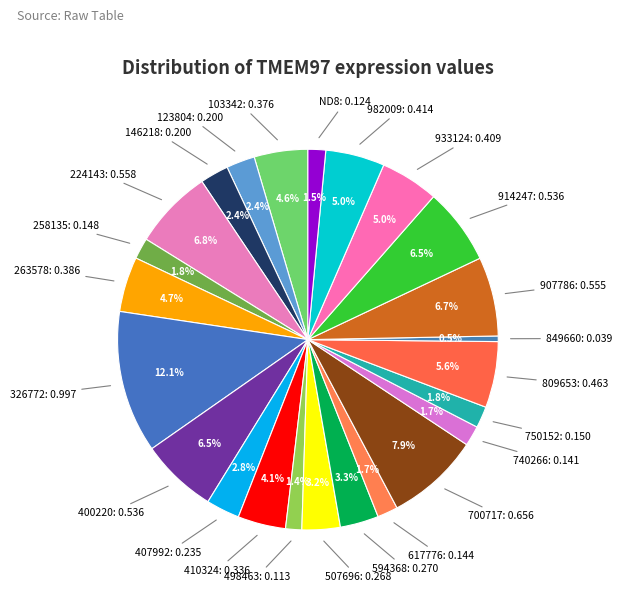

Count the number of slices in the pie.

24